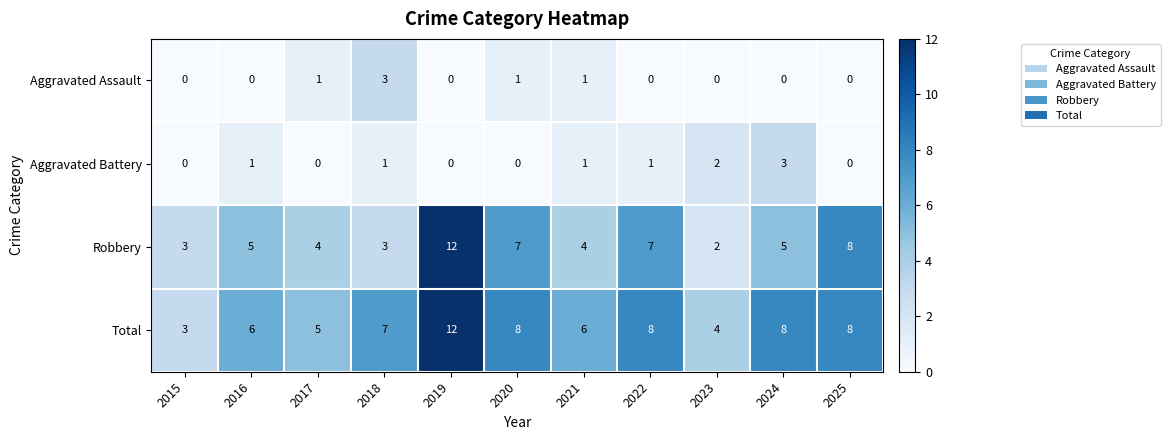

The value of Aggravated Battery at 2022 is 2. True or false?

False